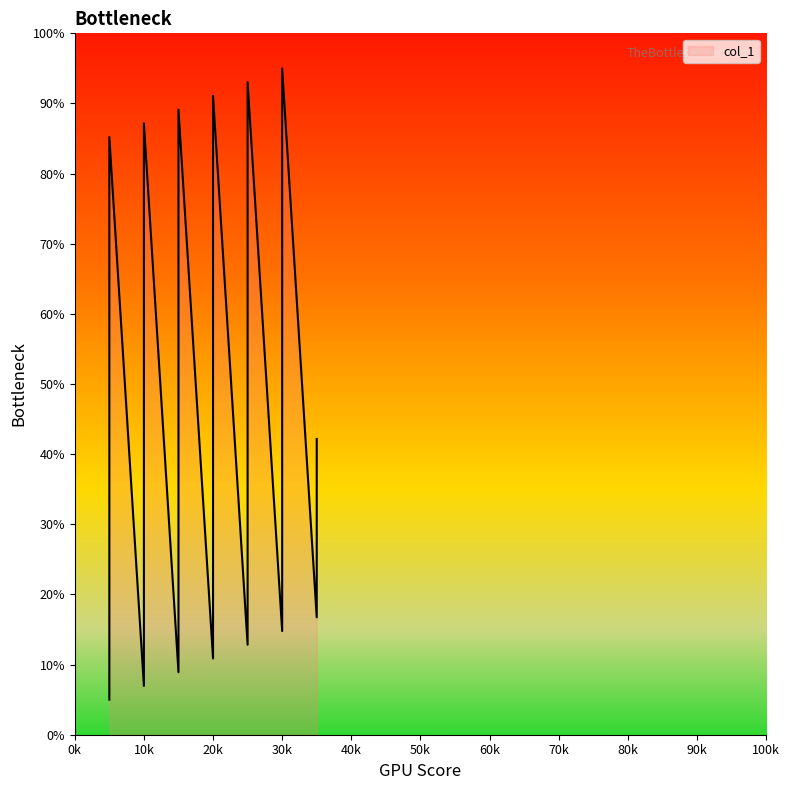

Read the value at 1.

85.2